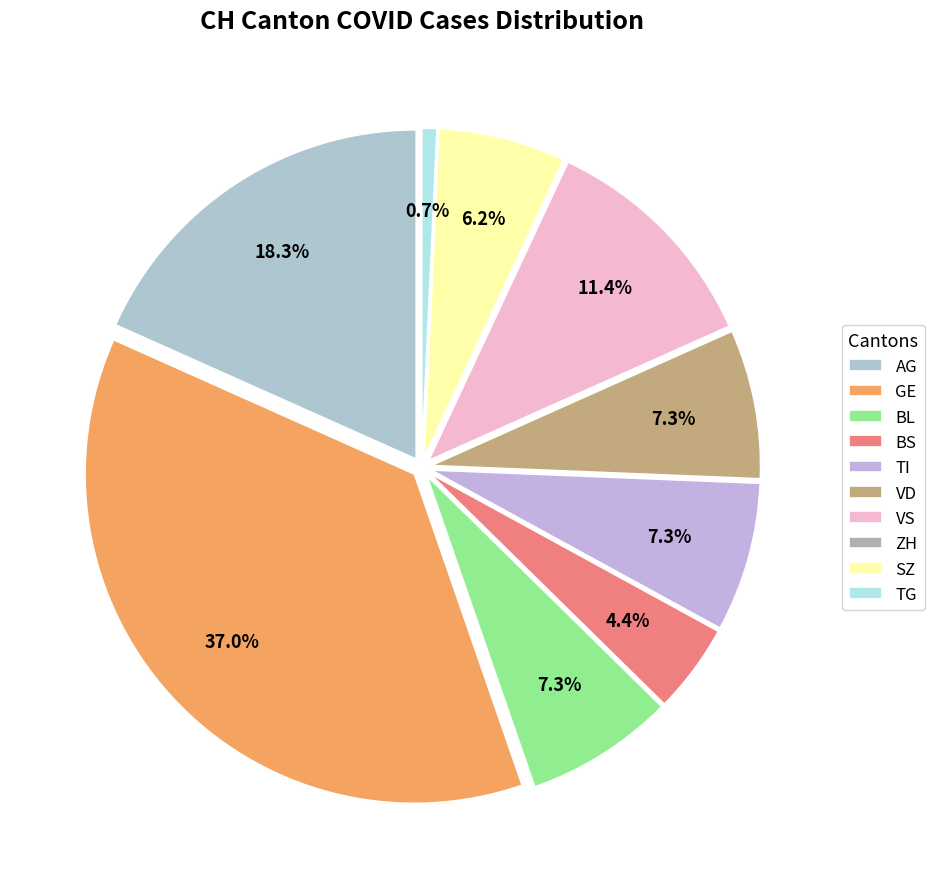

Does BS represent more than half of the total?

No